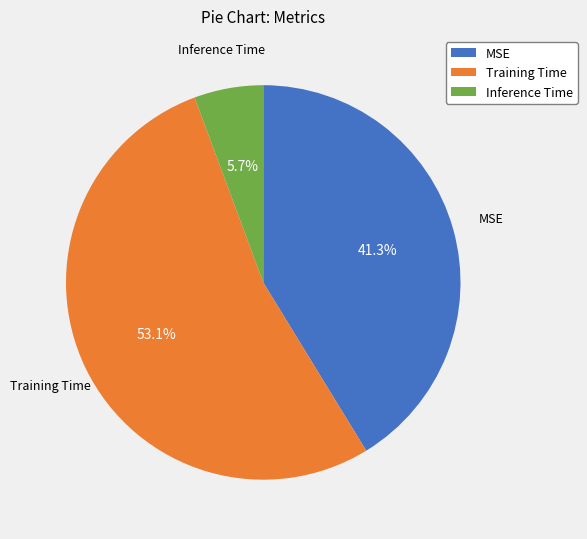

To the nearest percent, what percentage of the pie is Training Time?

53%